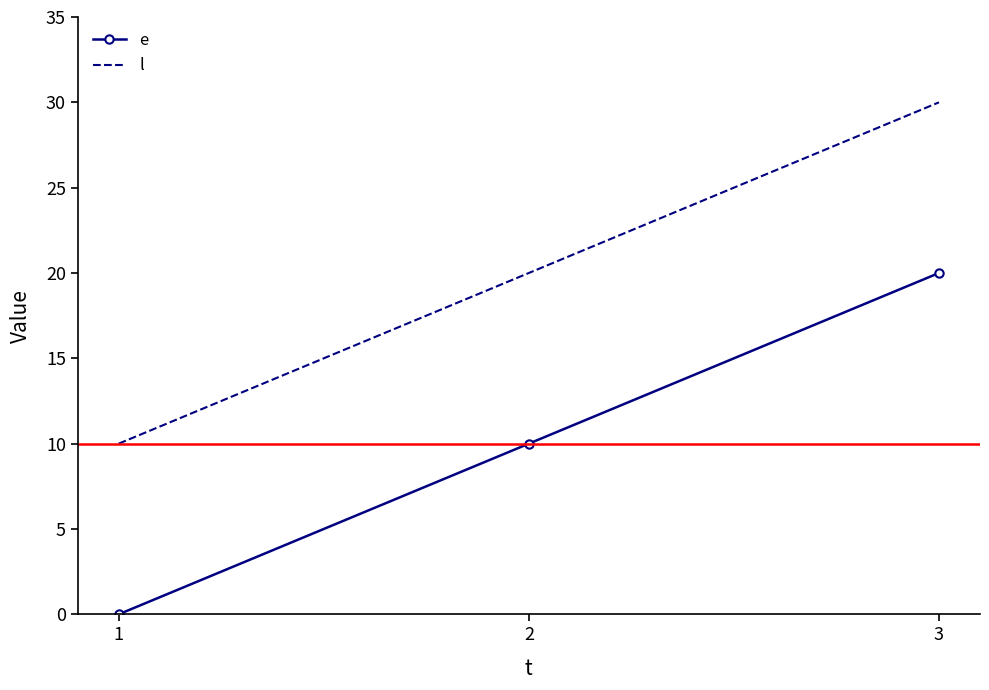

How many categories are shown in the chart?

3